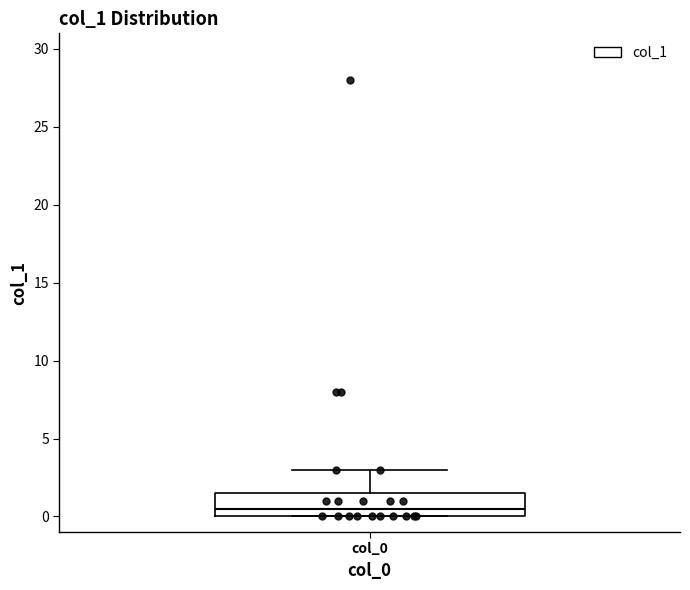

Where does the median line of the box for col_0 sit on the y-axis? The values are not printed on the chart, so give them approximately, as read against the axis.

0.5